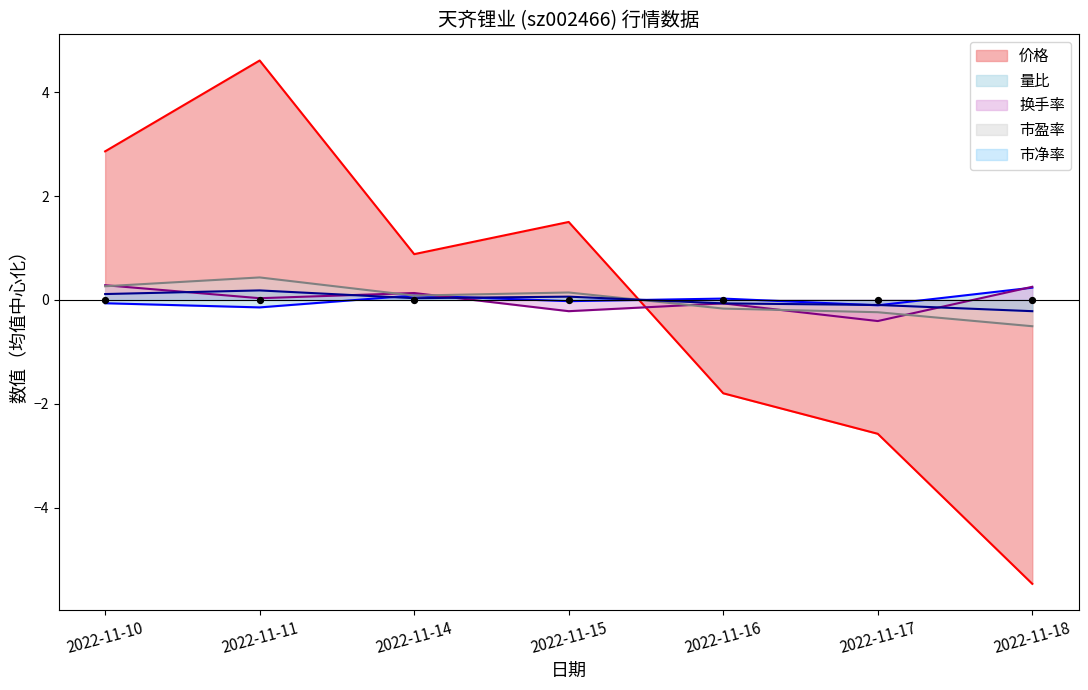

Which series has the largest Y range (max minus min)?

价格